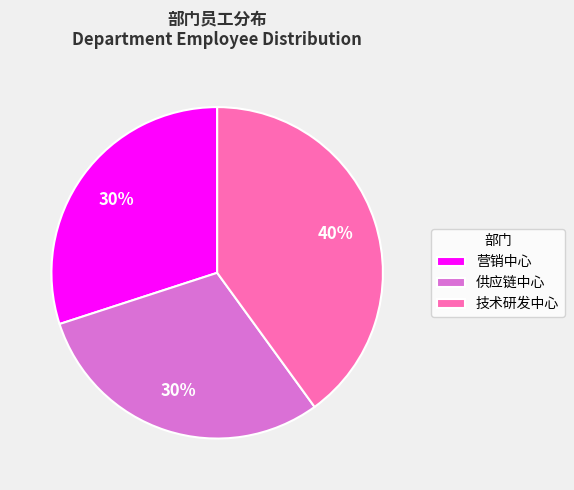

To the nearest percent, what is the combined percentage of 营销中心 and 供应链中心?

60%